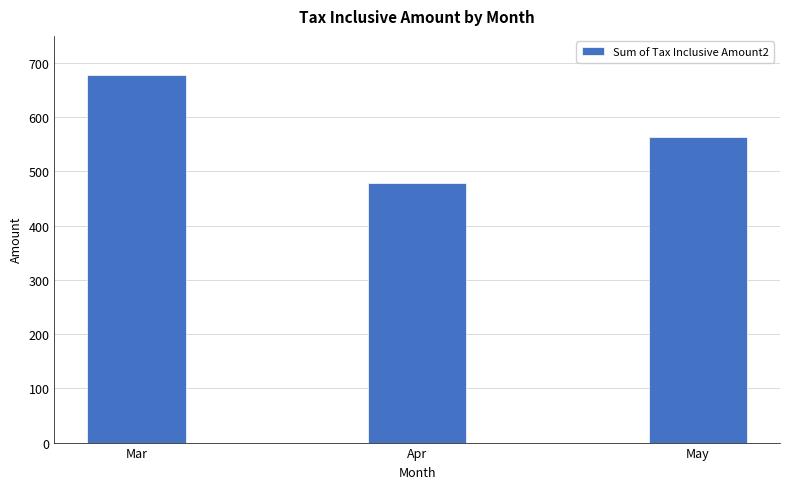

What is the difference between the second highest and minimum values?

85